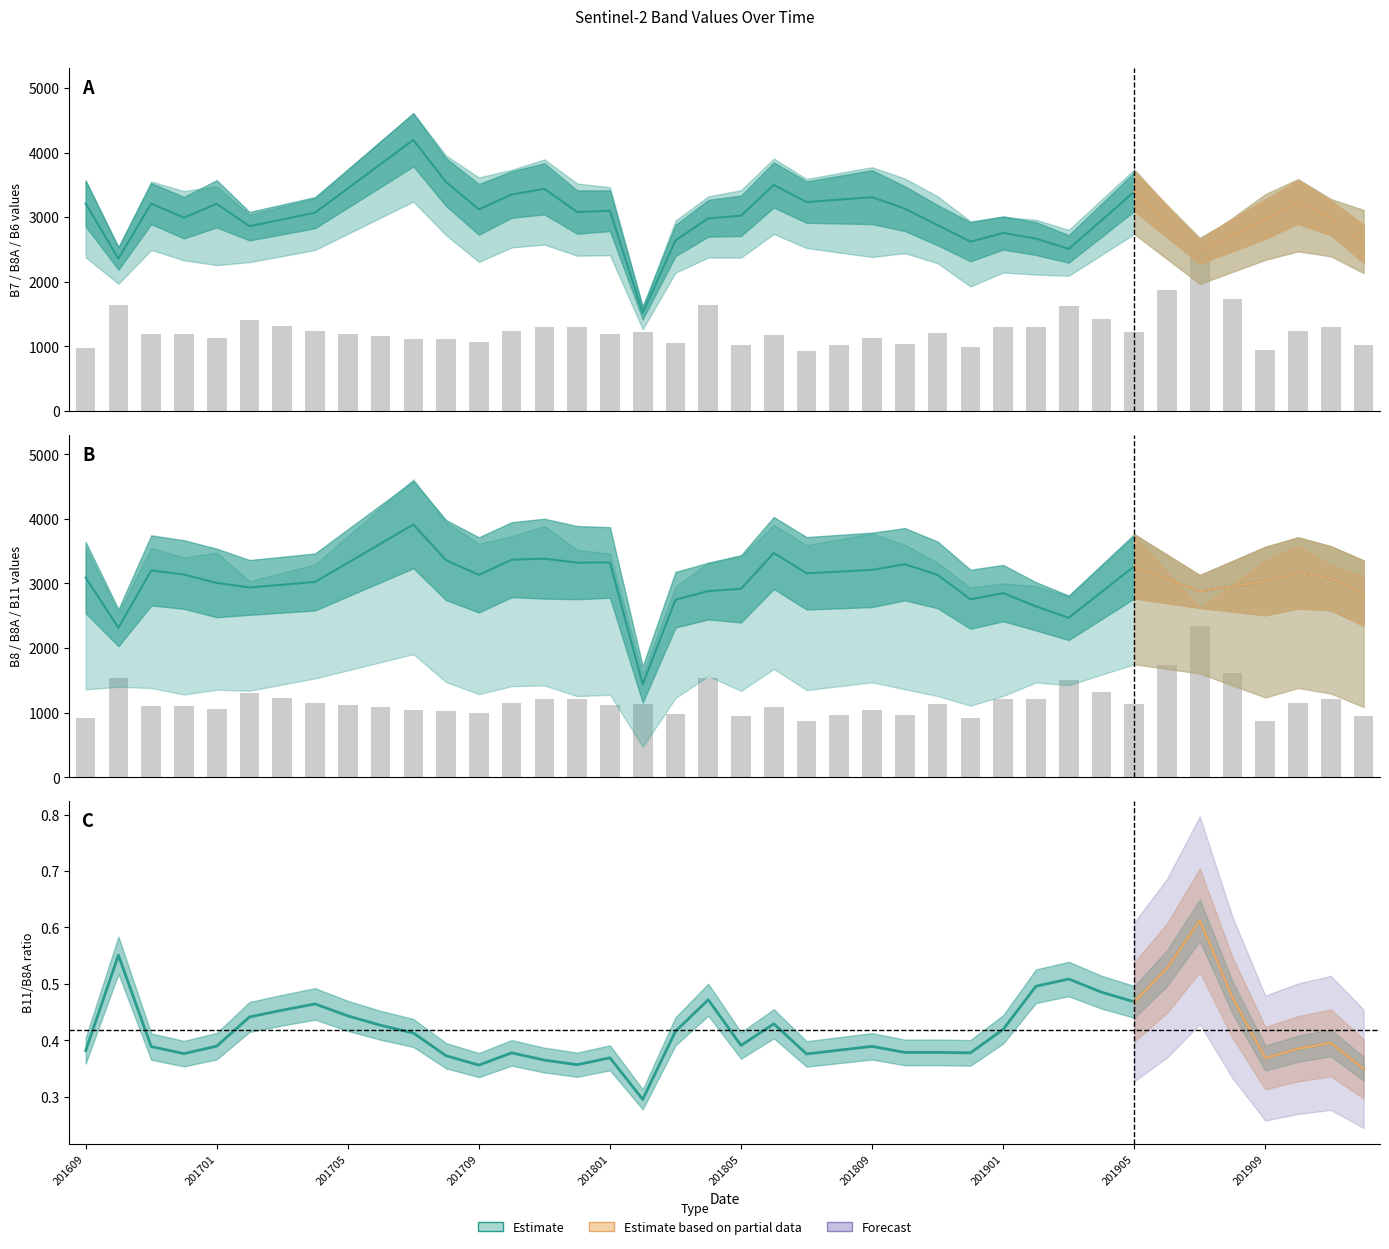

What is the difference between the B7 (Estimate) values at 27 and 201705?

589